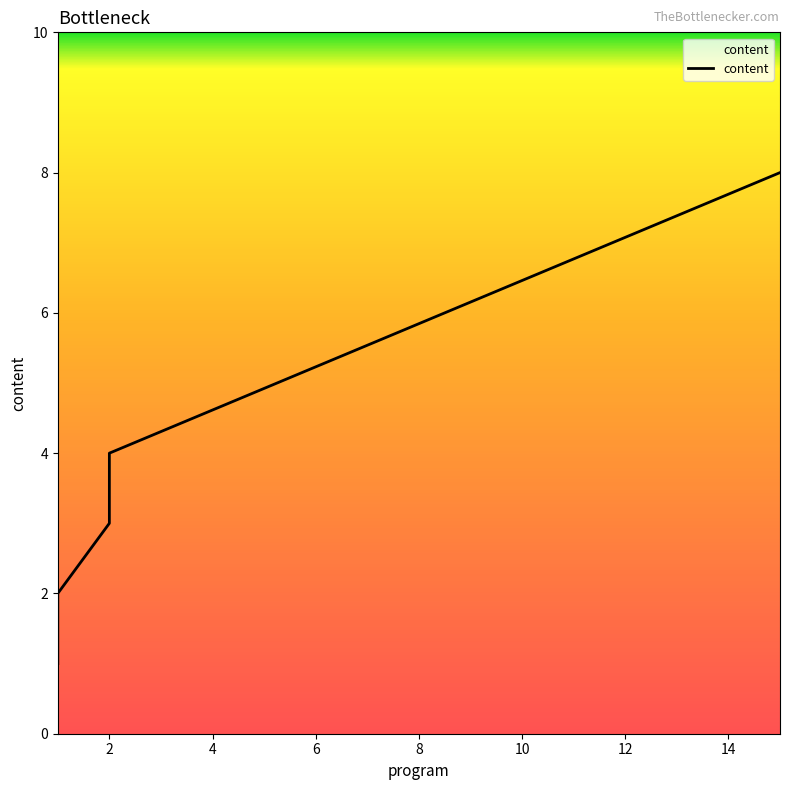

At which category does the chart reach its minimum across all series?

1